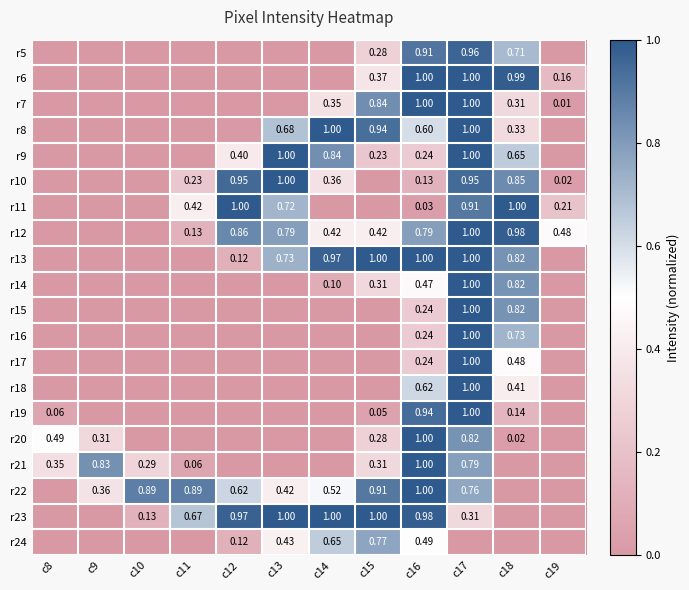

At c17, list the series in order from smallest to largest.

r24, r23, r22, r21, r20, r11, r10, r5, r6, r7, r8, r9, r12, r13, r14, r16, r17, r18, r19, r15